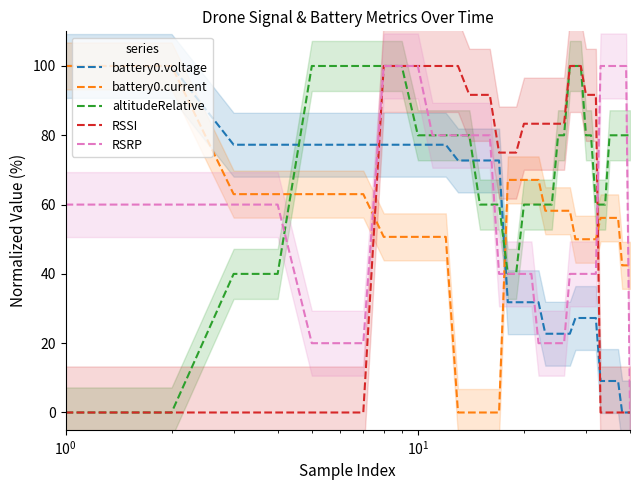

What is the maximum value for battery0.voltage?

100.0